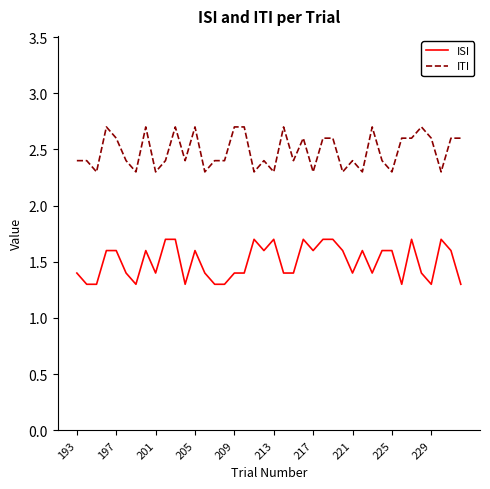

Rank the series by their maximum value, from lowest to highest.

ISI, ITI